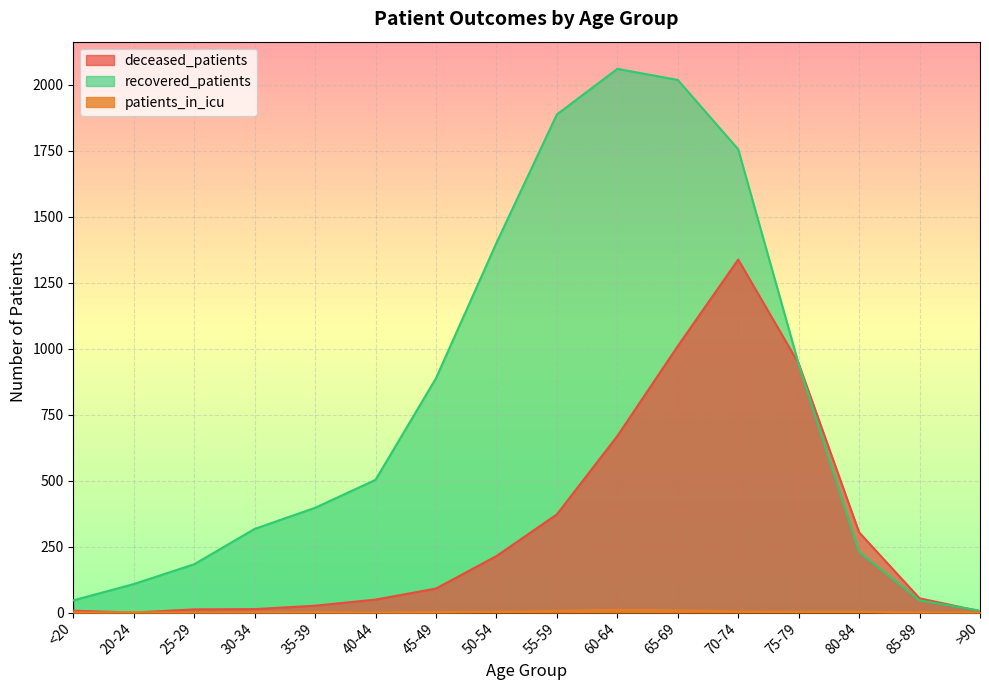

How many values in the patients_in_icu series are below 2?

7